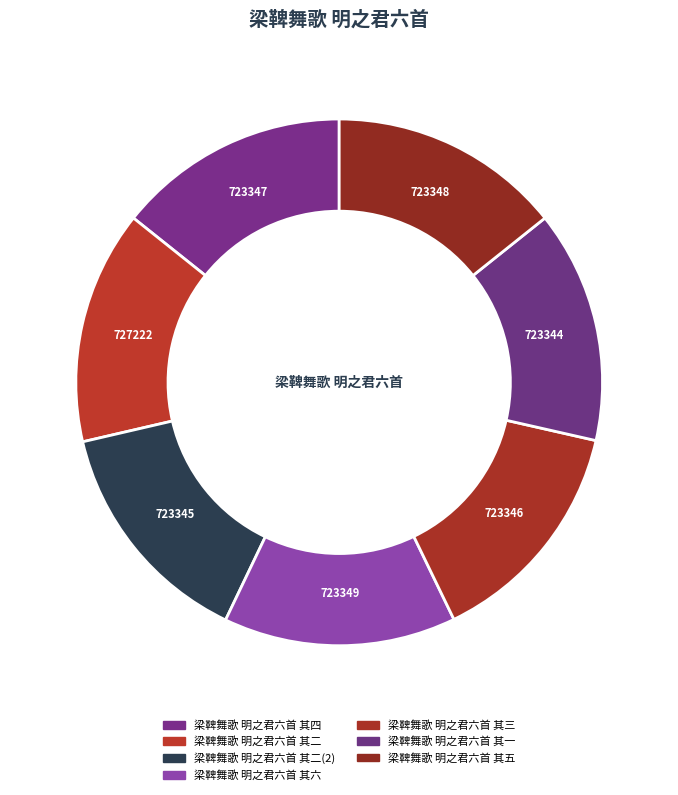

What percentage do 梁鞞舞歌 明之君六首 其六 and 梁鞞舞歌 明之君六首 其四 together represent?

28.5%